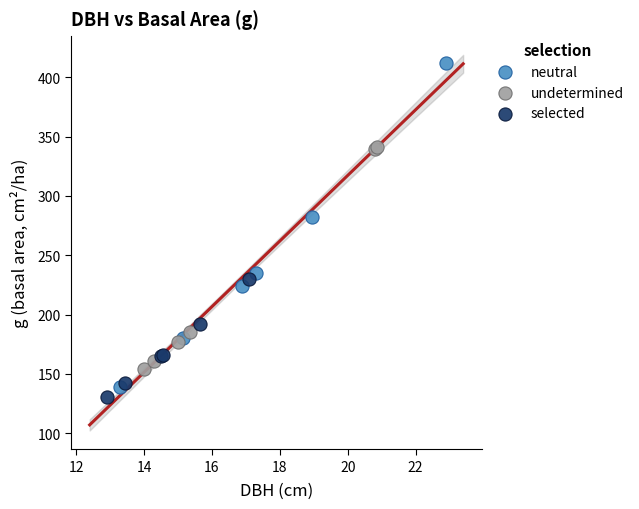

Which series has the largest Y range (max minus min)?

neutral